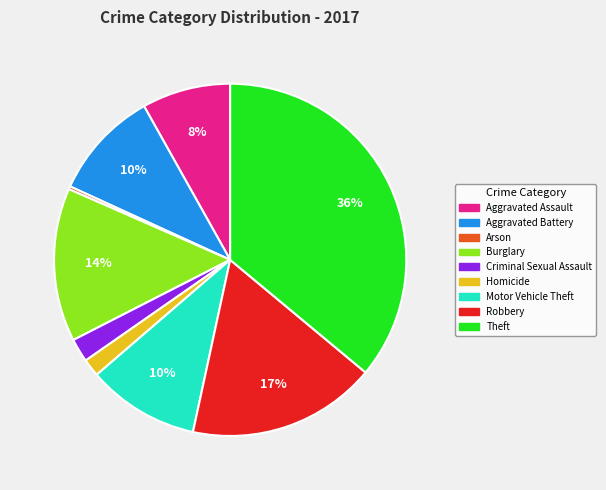

The Motor Vehicle Theft slice represents 17% of the pie. True or false?

False